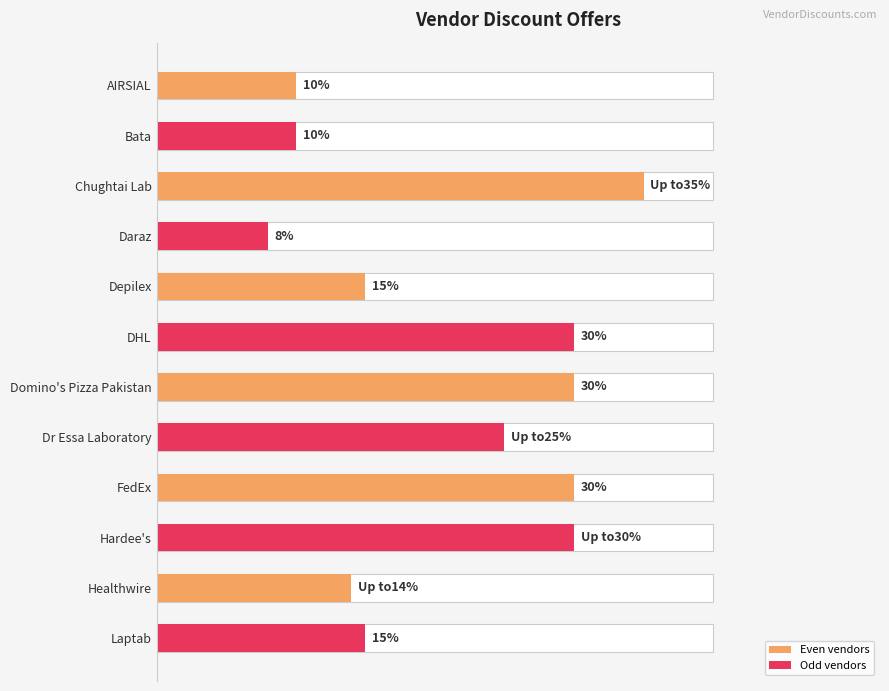

Reading left to right, list all the values displayed in this chart.

10	10	35	8	15	30	30	25	30	30	14	15